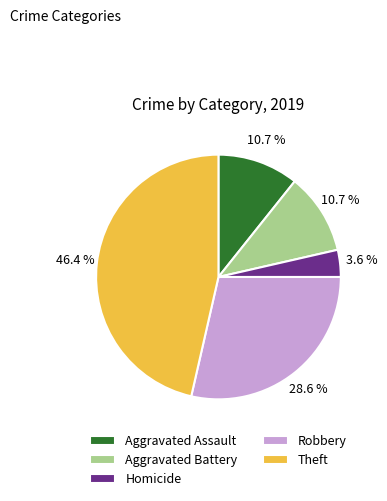

To the nearest percent, what portion does Homicide represent?

4%